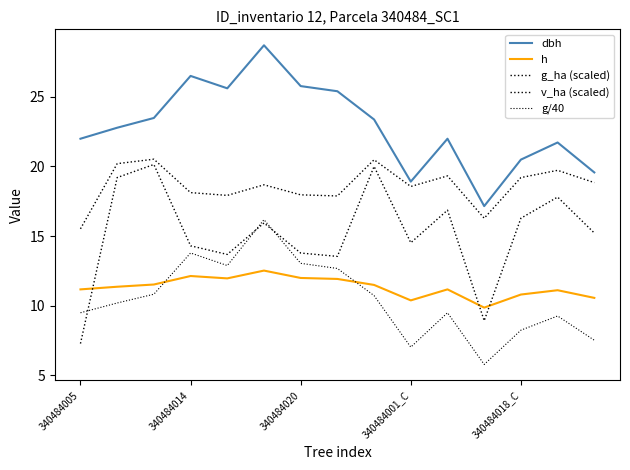

How many lines are shown in the chart?

5